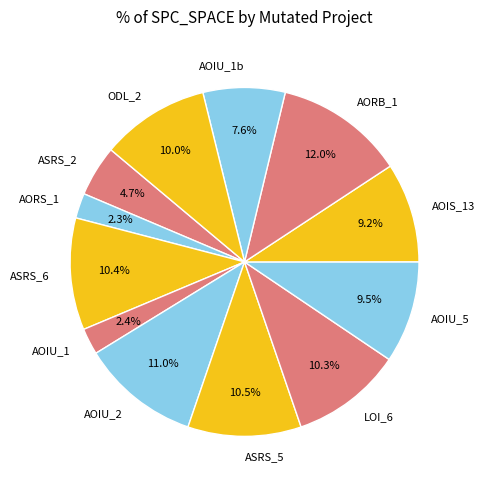

Count the number of slices in the pie.

12